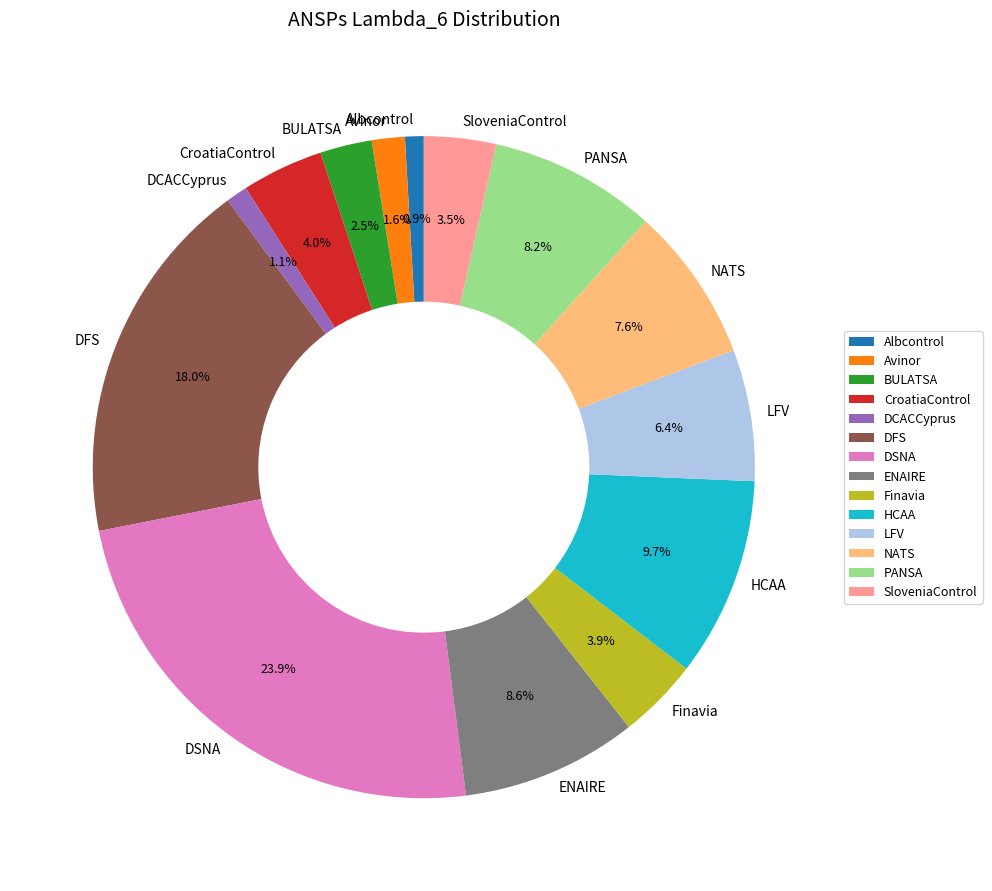

How many slices are in this pie chart?

14